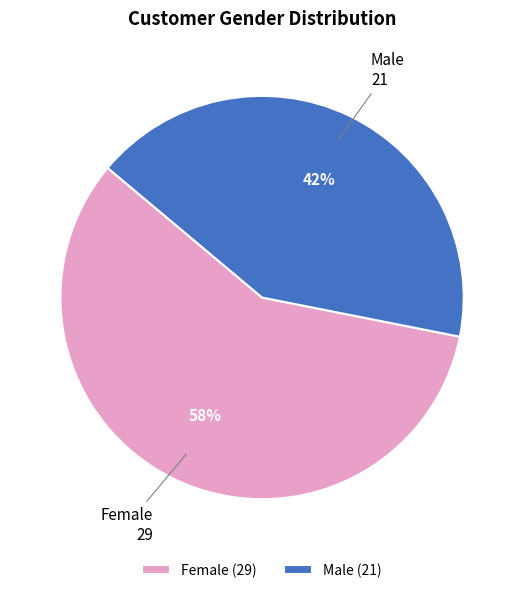

Combined, do Female and Male account for over 50%?

Yes